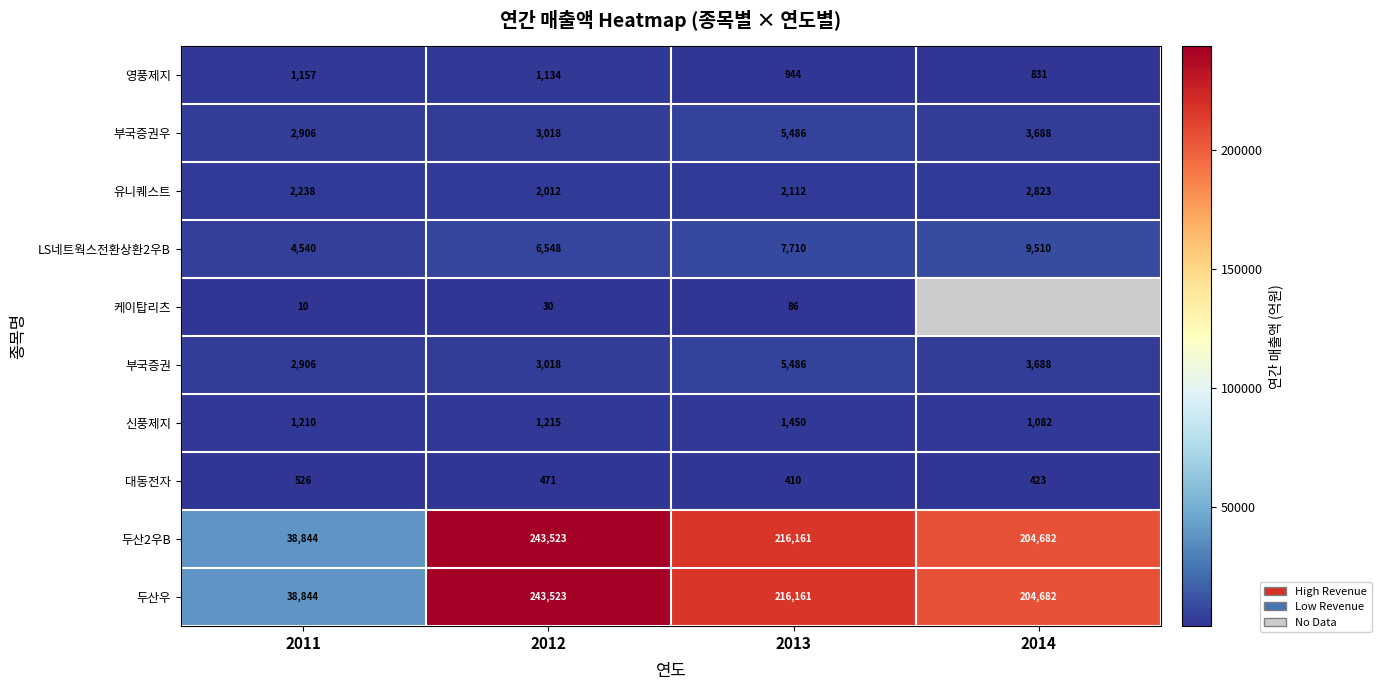

The value of 부국증권우 at 2012 is 706.6. True or false?

False